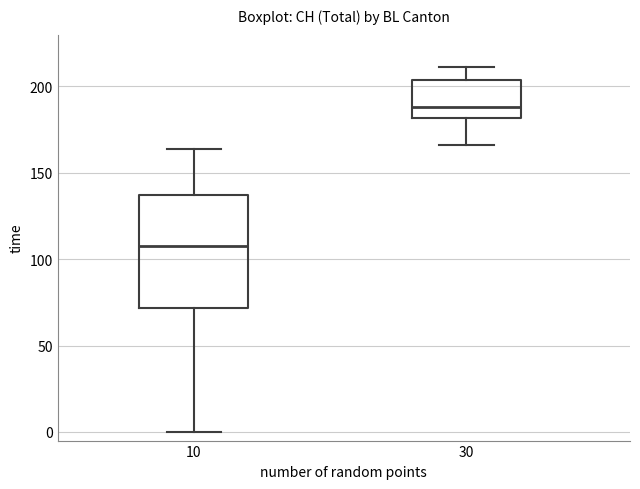

Where is the upper edge of the box at x = 10 on the y-axis? The values are not printed on the chart, so give them approximately, as read against the axis.

135